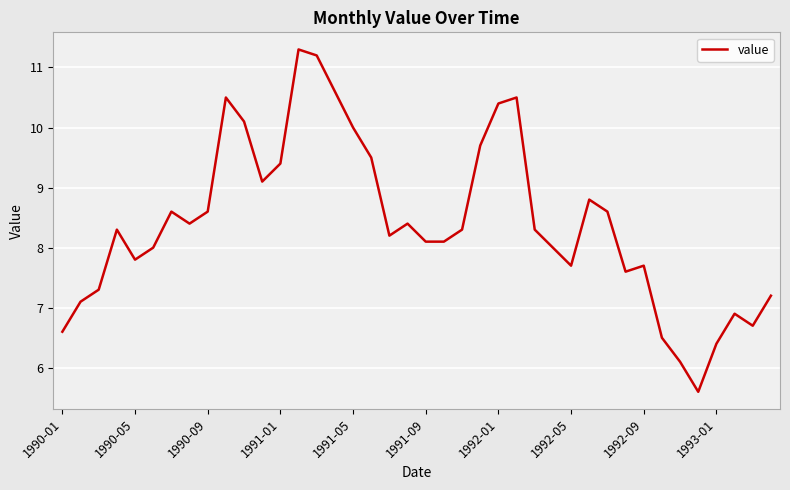

What is the difference between the maximum and minimum values?

5.7